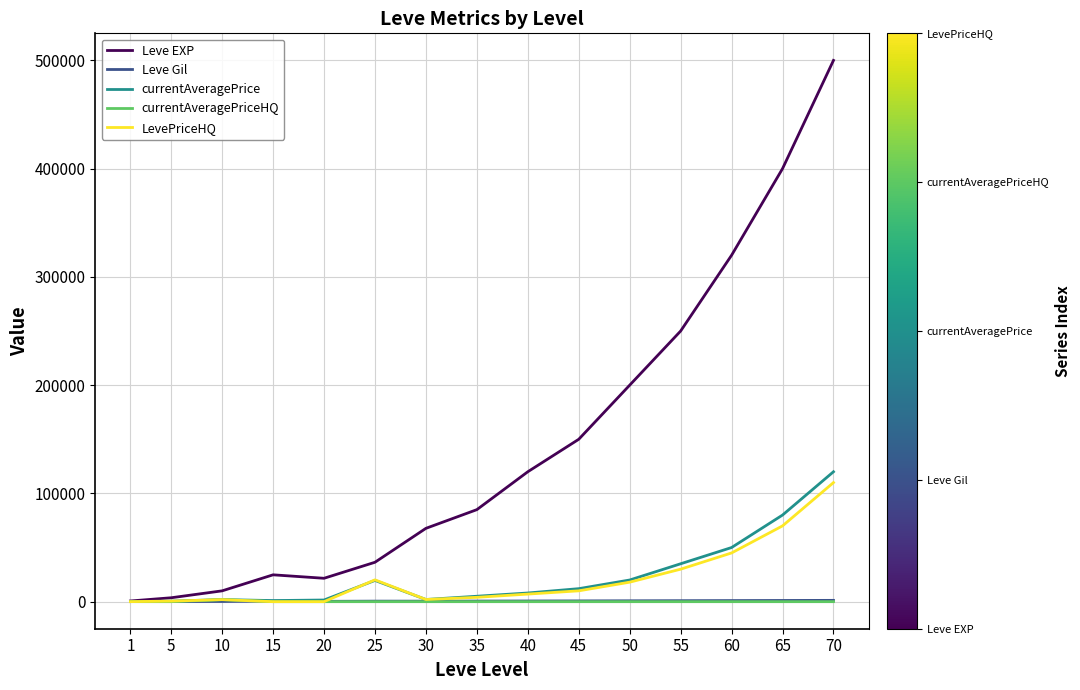

How many lines are shown in the chart?

5